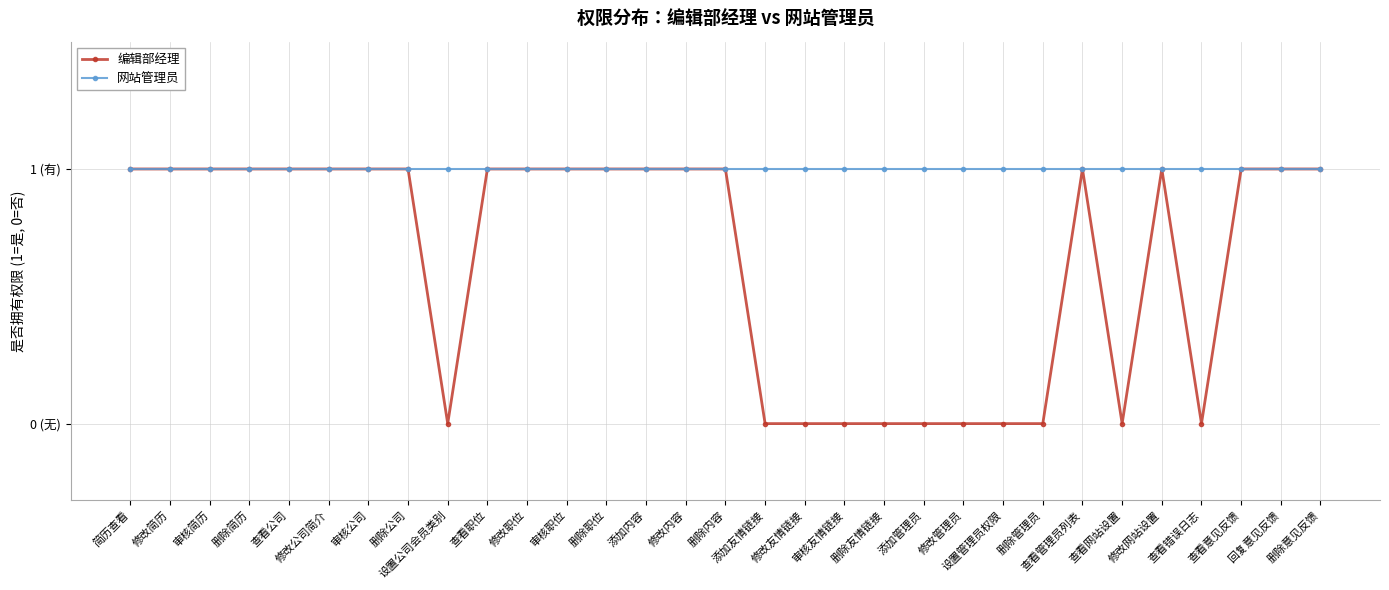

Which category has the lowest value in the 网站管理员 series?

简历查看